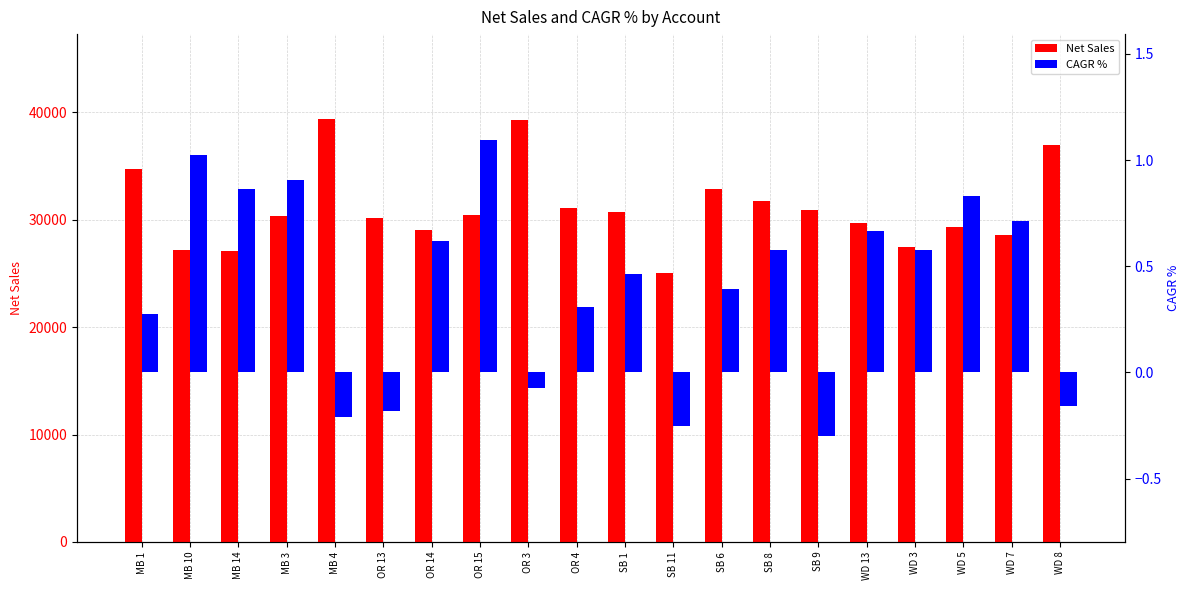

At which category is the sum across all series the highest?

MB 4